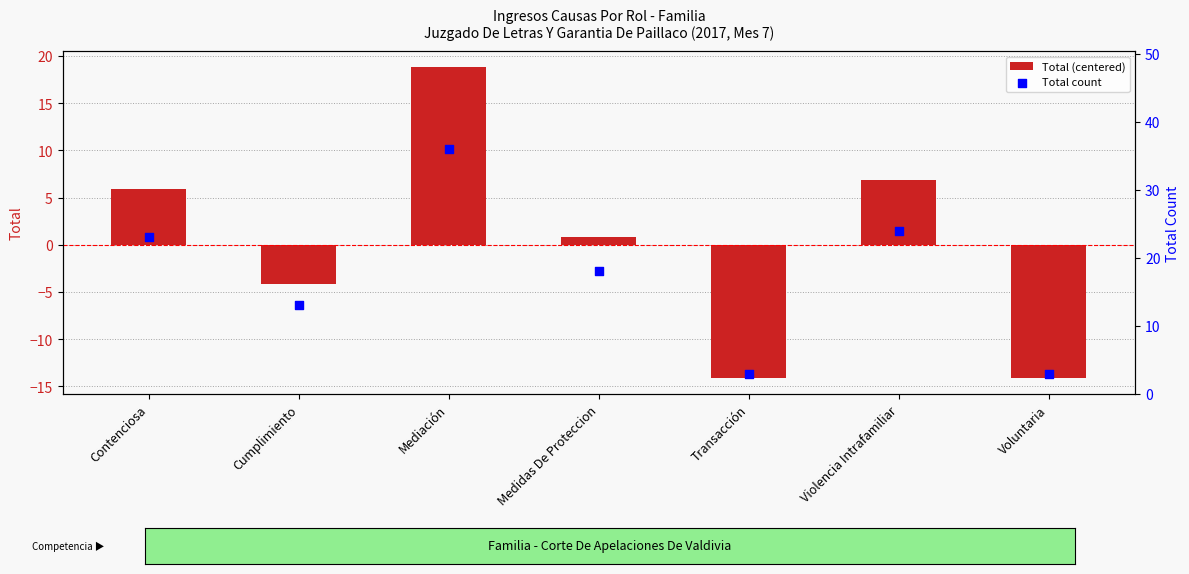

Is the value of Total count at Violencia Intrafamiliar greater than the value of Total (centered) at Medidas De Proteccion?

Yes